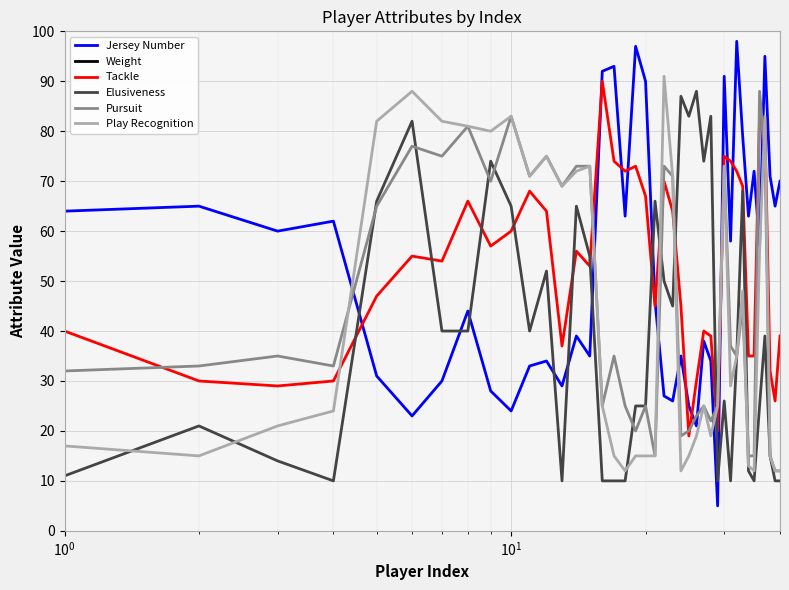

True or false: Jersey Number and Elusiveness cross at least once.

True